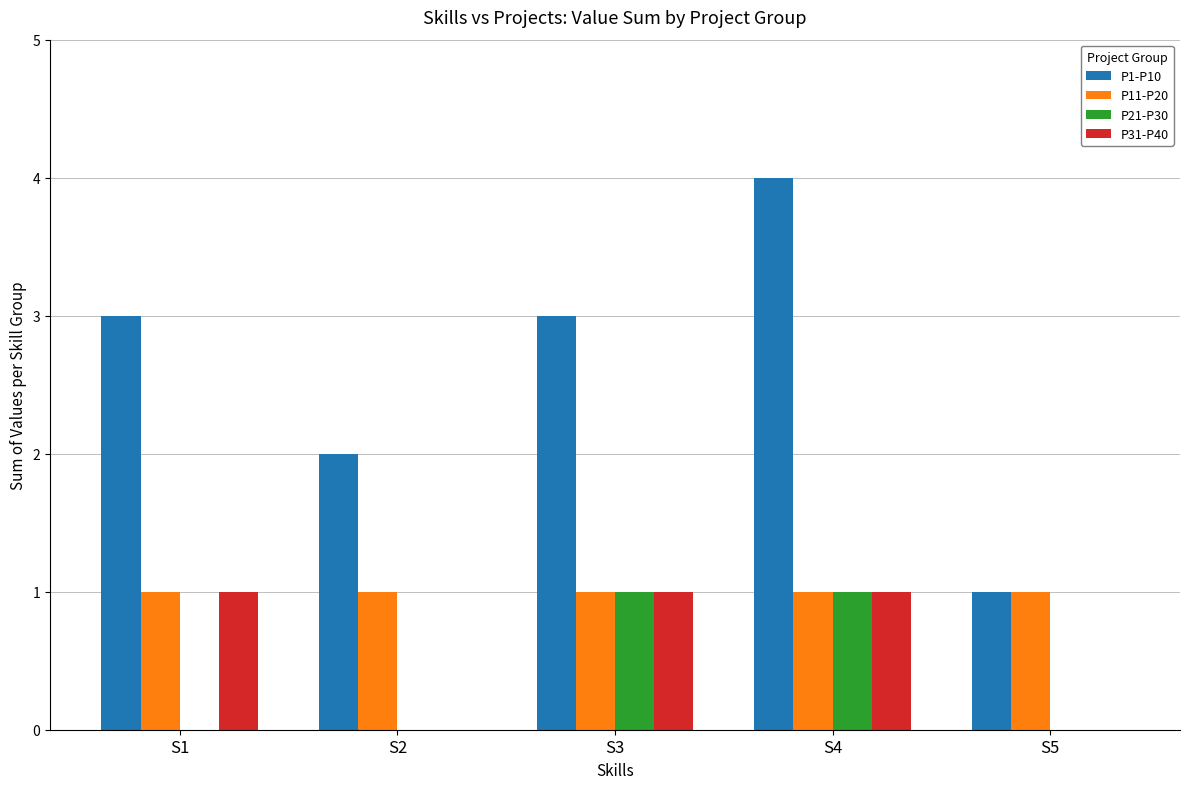

Count the P31-P40 values in the range 0 to 1.

5